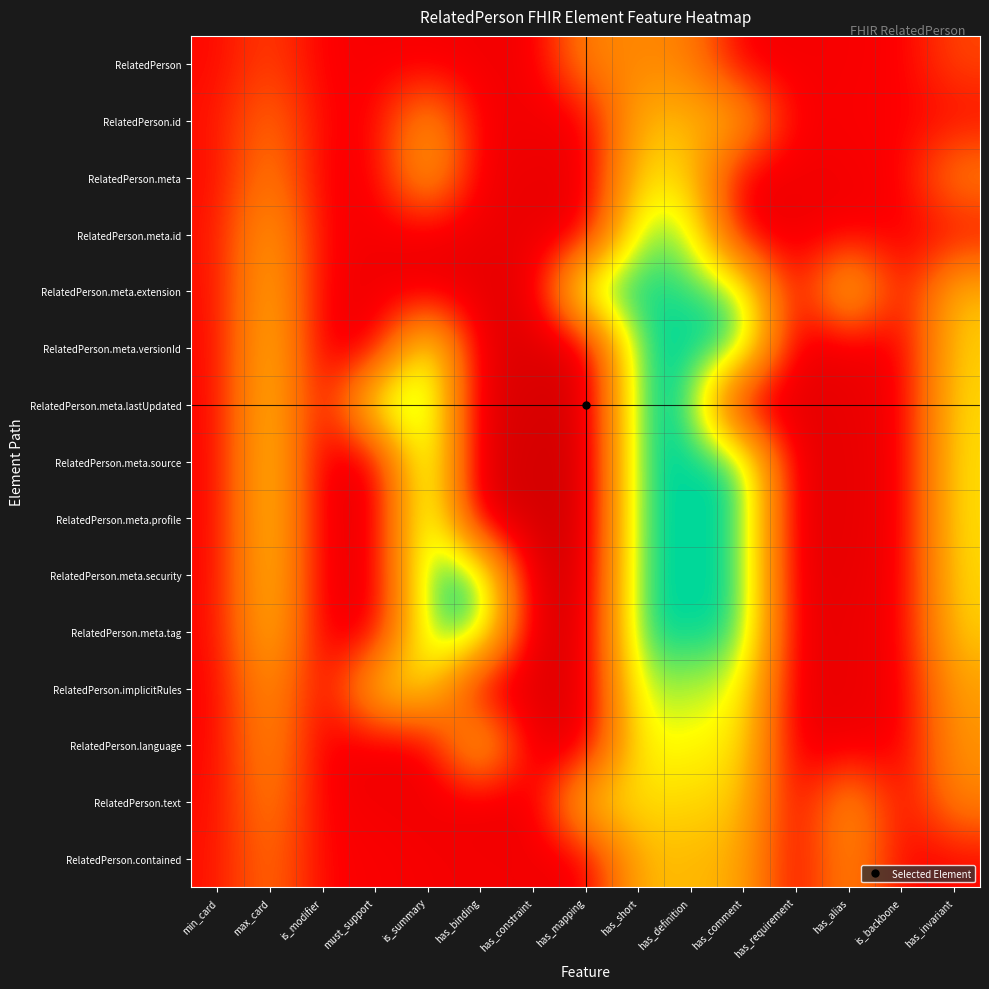

Rank the series at has_alias from highest to lowest value.

RelatedPerson.meta.extension, RelatedPerson.text, RelatedPerson.contained, RelatedPerson.id, RelatedPerson, RelatedPerson.meta.id, RelatedPerson.meta, RelatedPerson.language, RelatedPerson.meta.versionId, RelatedPerson.meta.tag, RelatedPerson.implicitRules, RelatedPerson.meta.lastUpdated, RelatedPerson.meta.security, RelatedPerson.meta.source, RelatedPerson.meta.profile